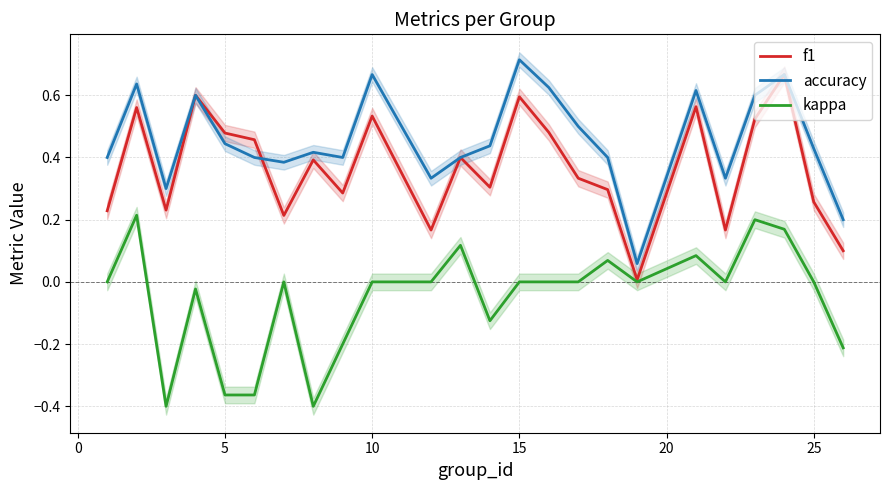

Which series has the largest total across all categories?

accuracy